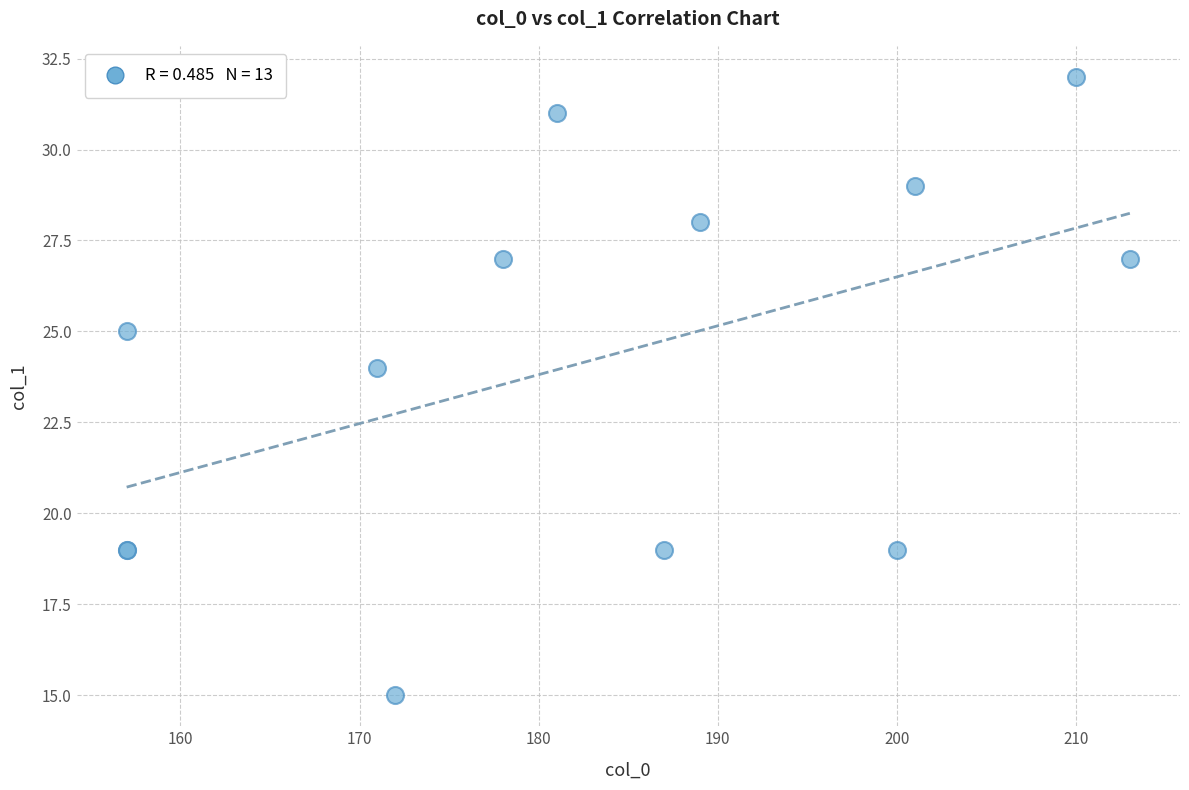

What Y value in the scatter plot is closest to 23?

24